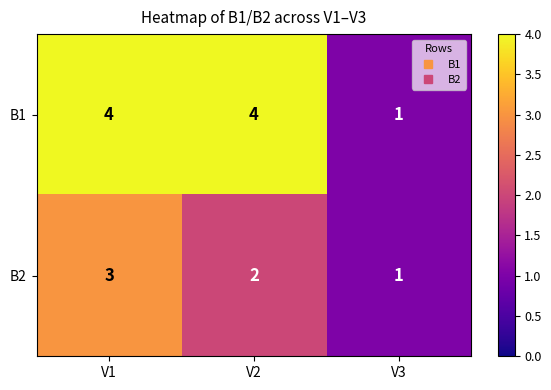

What is the minimum value shown in the chart?

1